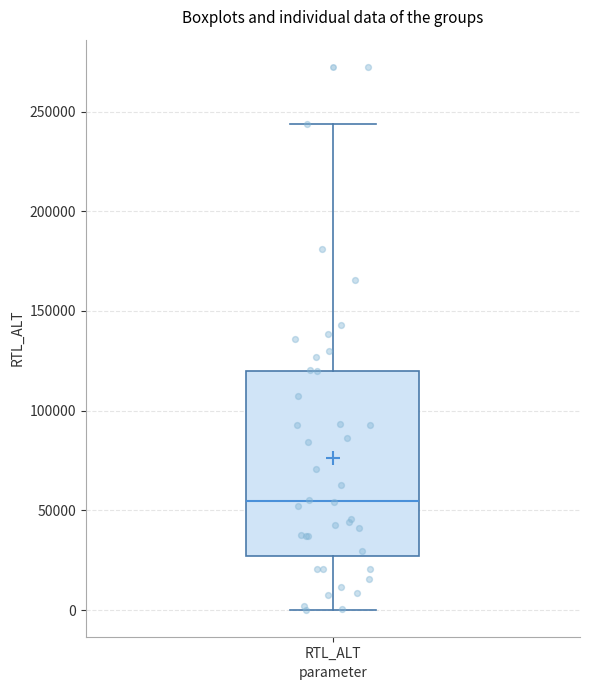

Where does the lower whisker of the box for RTL_ALT end on the y-axis? The values are not printed on the chart, so give them approximately, as read against the axis.

0